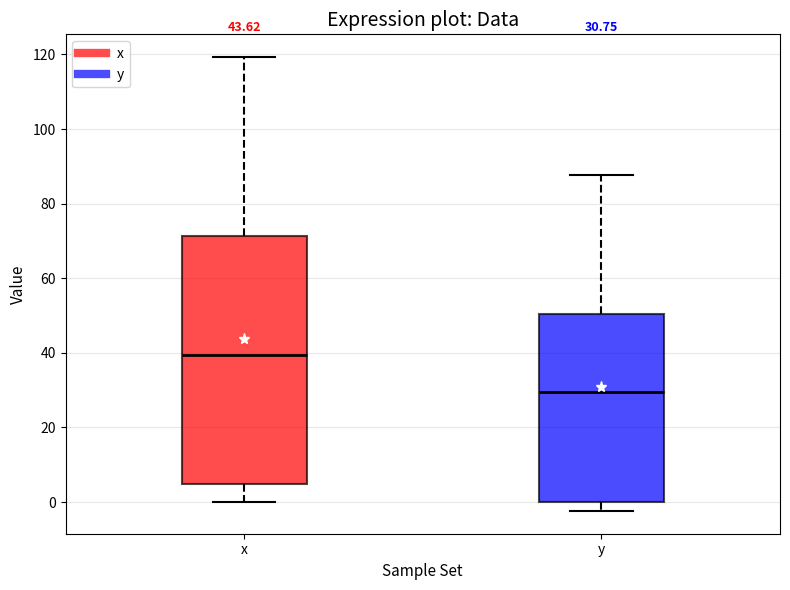

Which box's median line is the highest?

x